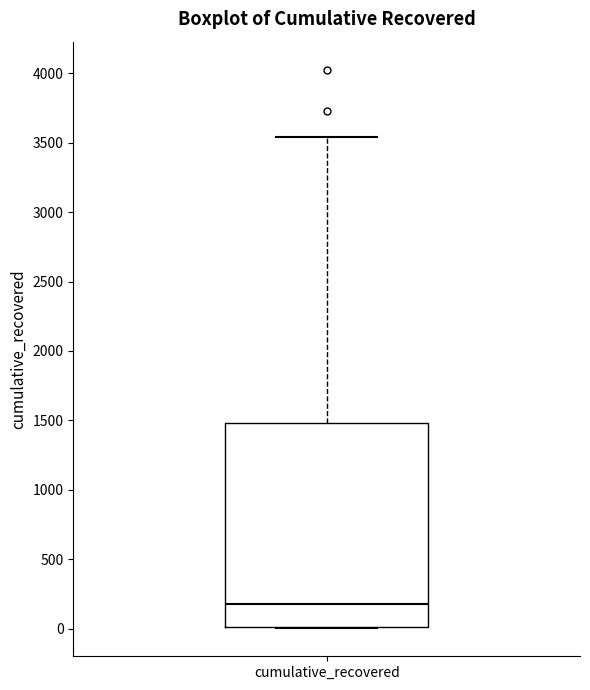

Transcribe this box plot: give where the median line is, the range the box spans, and where the two whiskers end, as read against the y-axis. The values are not printed on the chart, so give them approximately, as read against the axis.

median 200, box 0 to 1500, whiskers 0 to 3550